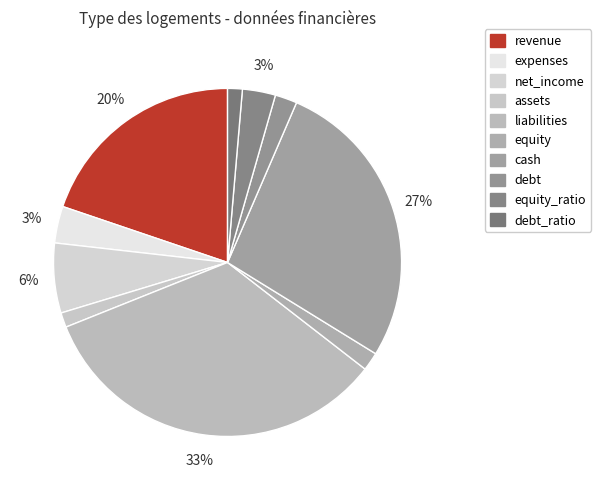

What is the largest slice in the pie chart?

liabilities